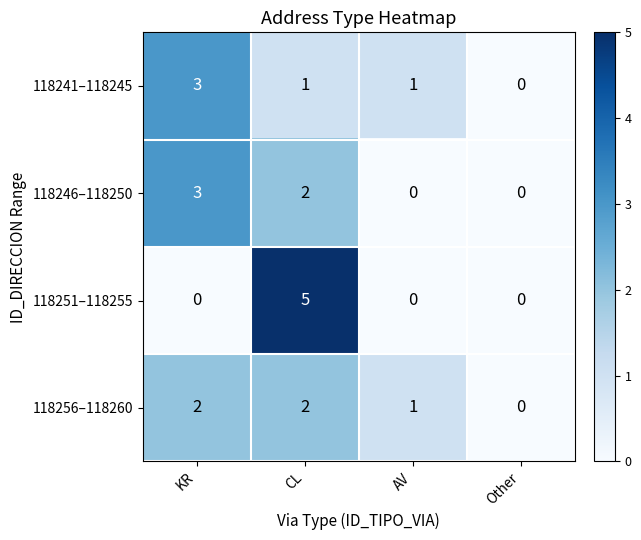

What is the difference between the highest and lowest values at CL?

4